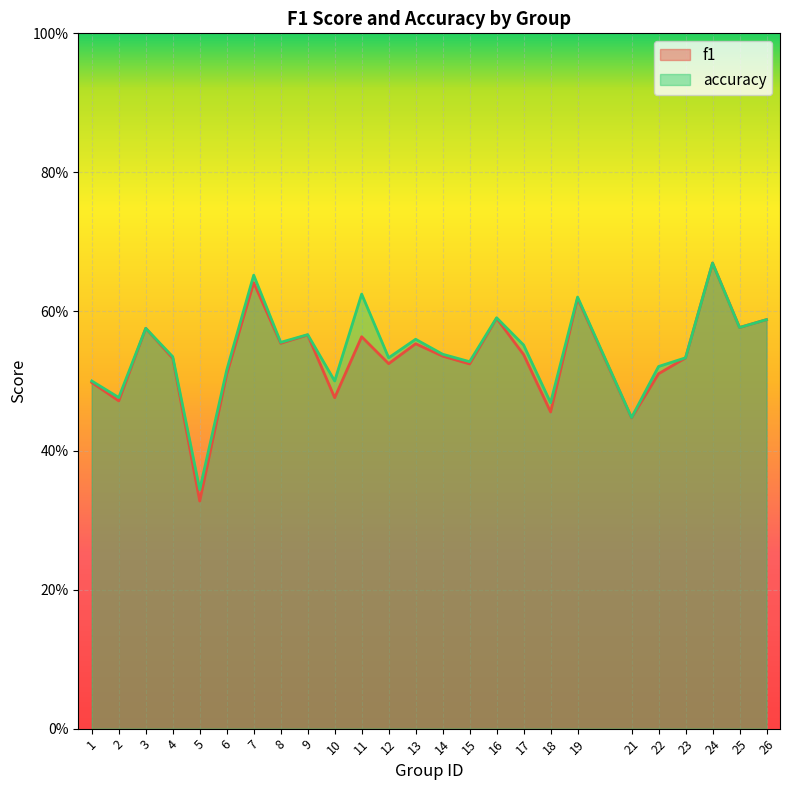

How many lines are shown in the chart?

2